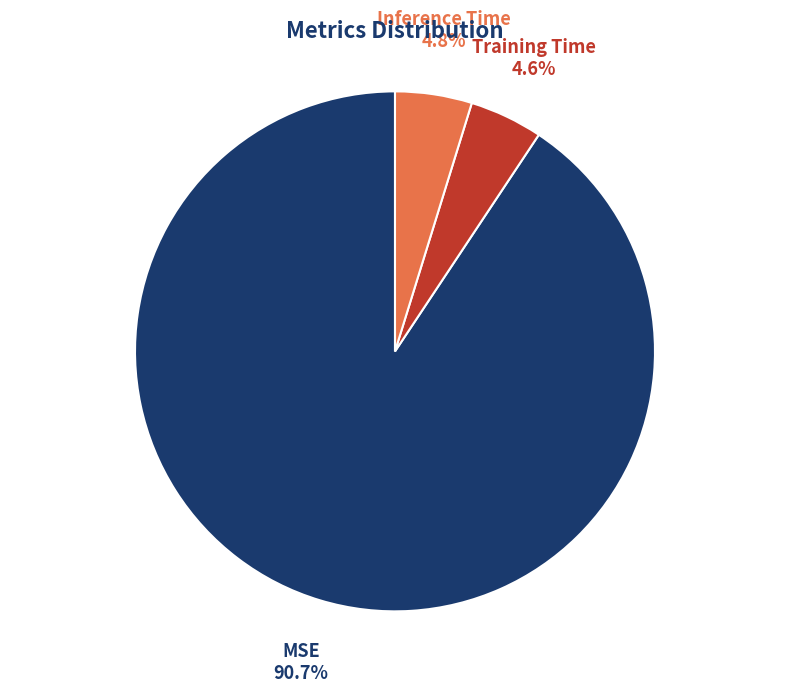

How many segments does this pie chart have?

3